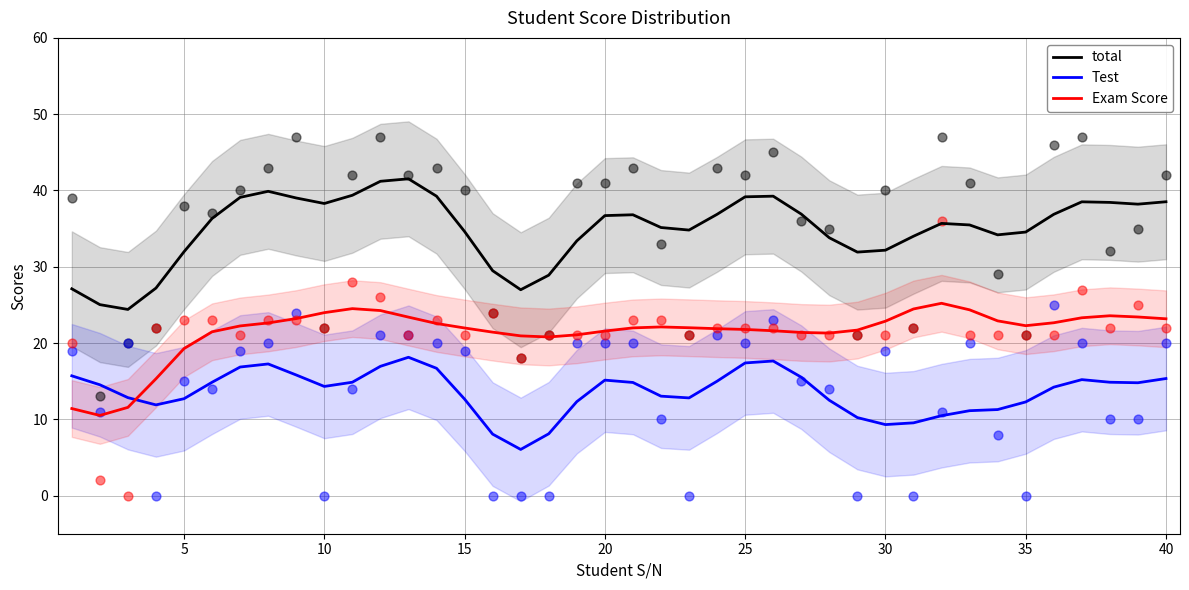

Which series has the largest total across all categories?

total